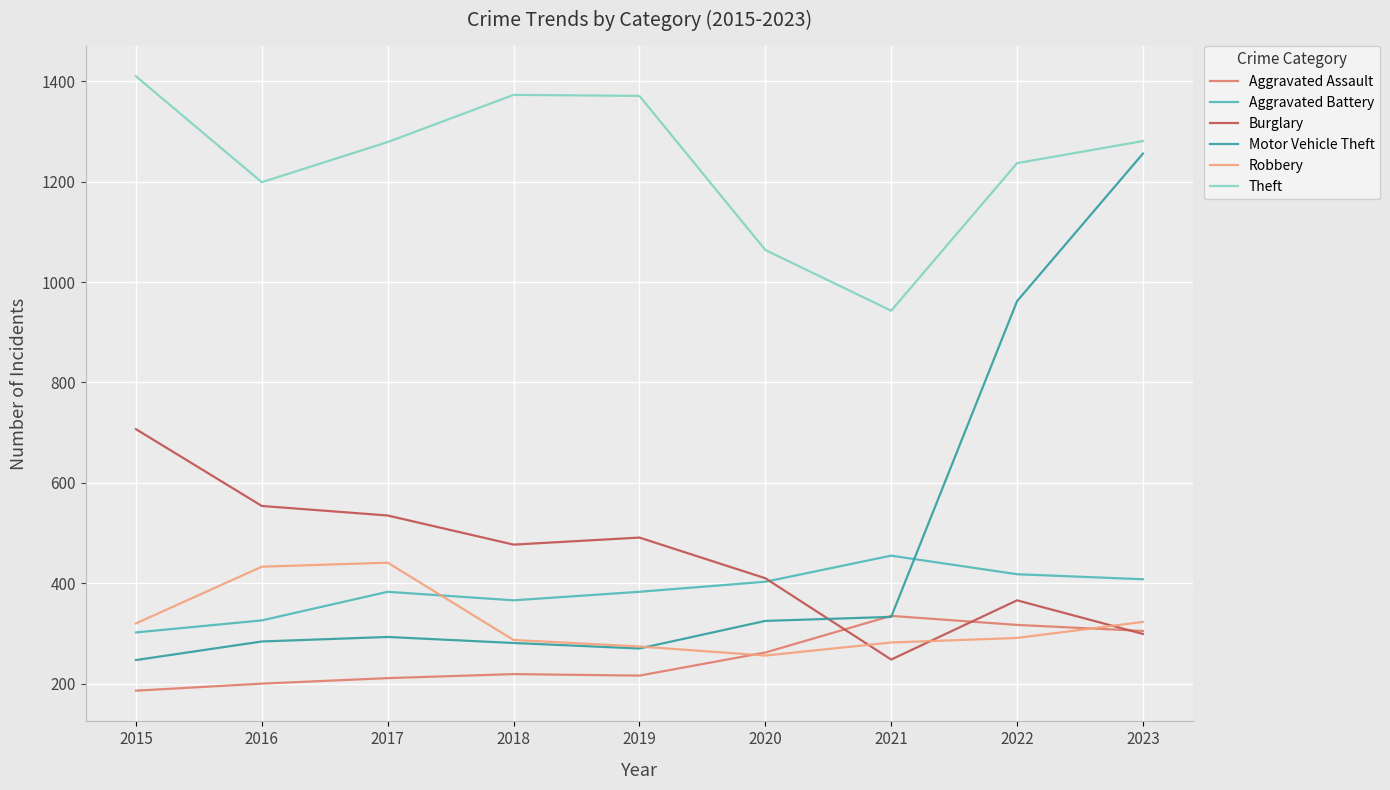

Which series has the largest total across all categories?

Theft